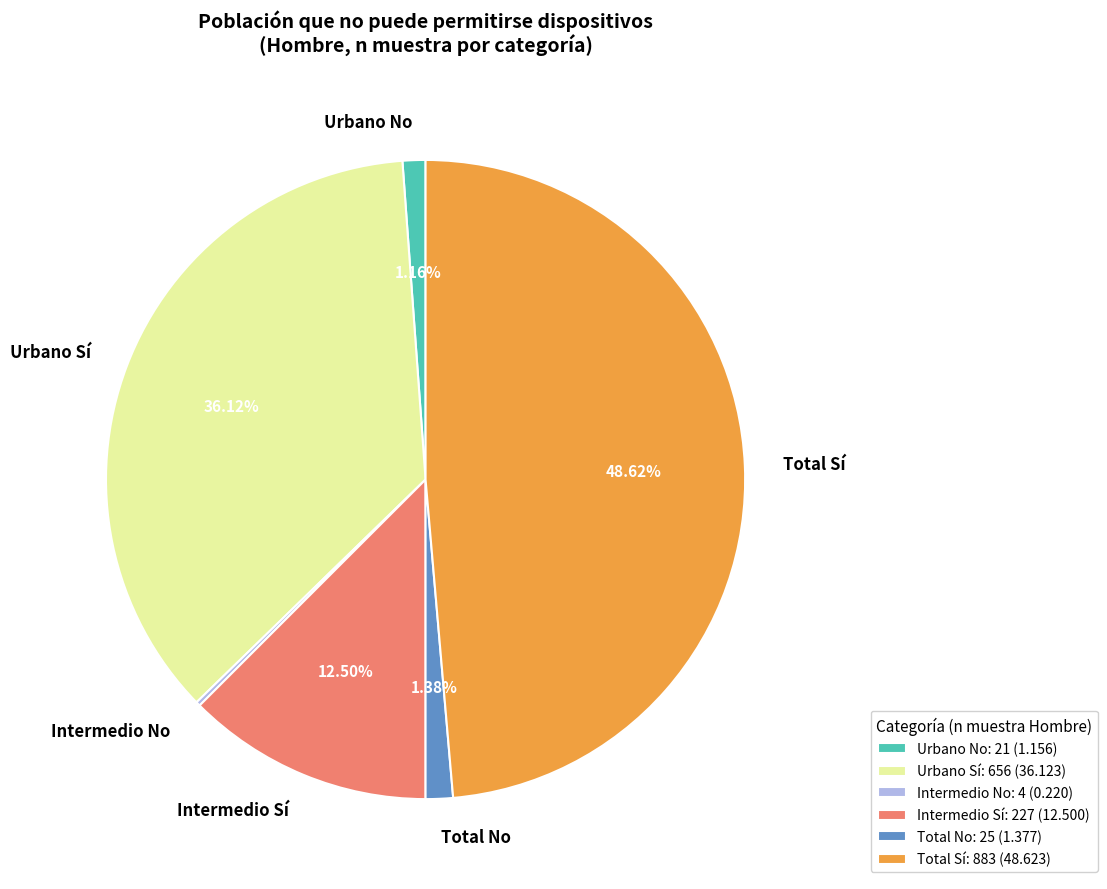

Approximately how many times larger is the value at Total Sí compared to Intermedio Sí?

3.9